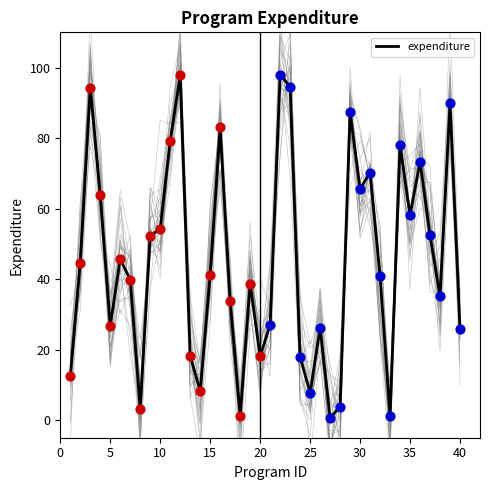

What is the maximum value for expenditure?

97.9